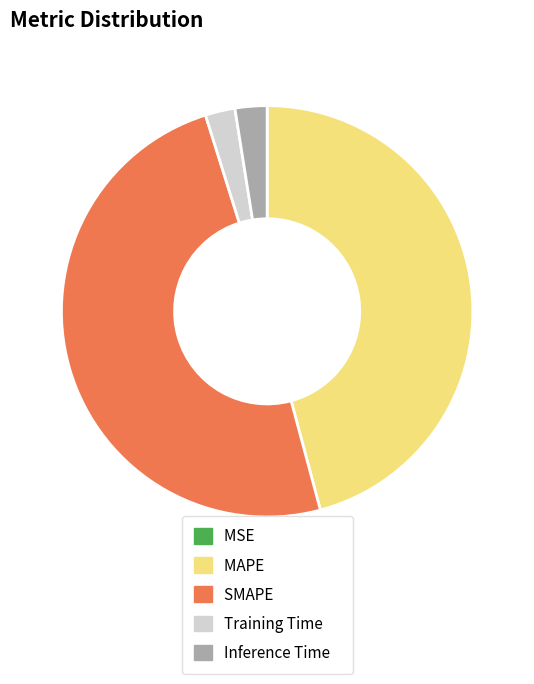

Does any single category account for the majority?

No